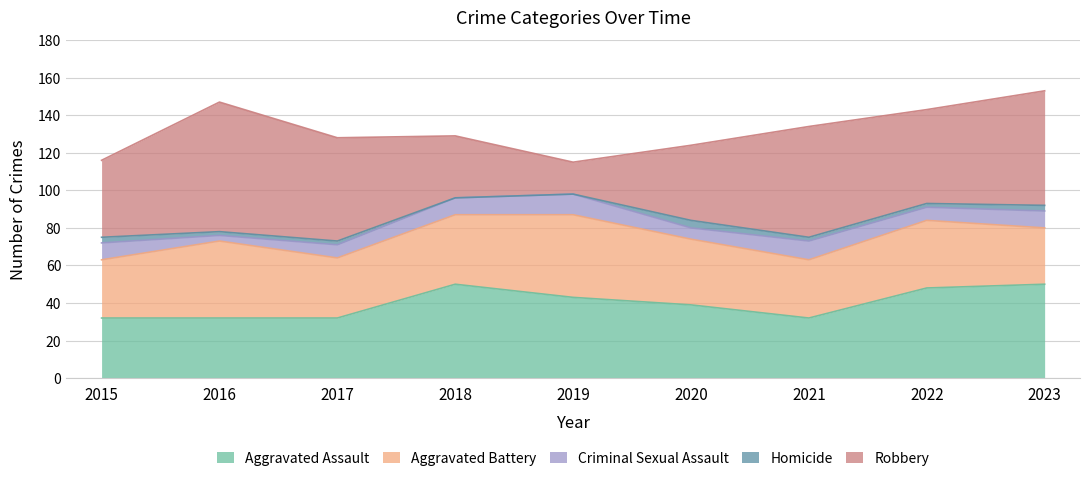

Reading left to right, extract all data points from this chart.

Aggravated Assault: 2015=32	2016=32	2017=32	2018=50	2019=43	2020=39	2021=32	2022=48	2023=50
Aggravated Battery: 2015=31	2016=41	2017=32	2018=37	2019=44	2020=35	2021=31	2022=36	2023=30
Criminal Sexual Assault: 2015=9	2016=3	2017=7	2018=9	2019=11	2020=6	2021=10	2022=7	2023=9
Homicide: 2015=3	2016=2	2017=2	2018=0	2019=0	2020=4	2021=2	2022=2	2023=3
Robbery: 2015=41	2016=69	2017=55	2018=33	2019=17	2020=40	2021=59	2022=50	2023=61